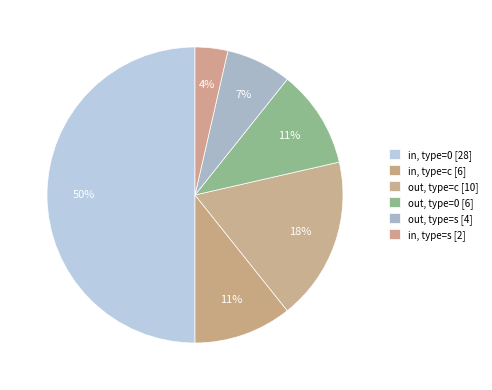

Is there a majority slice in this chart?

No